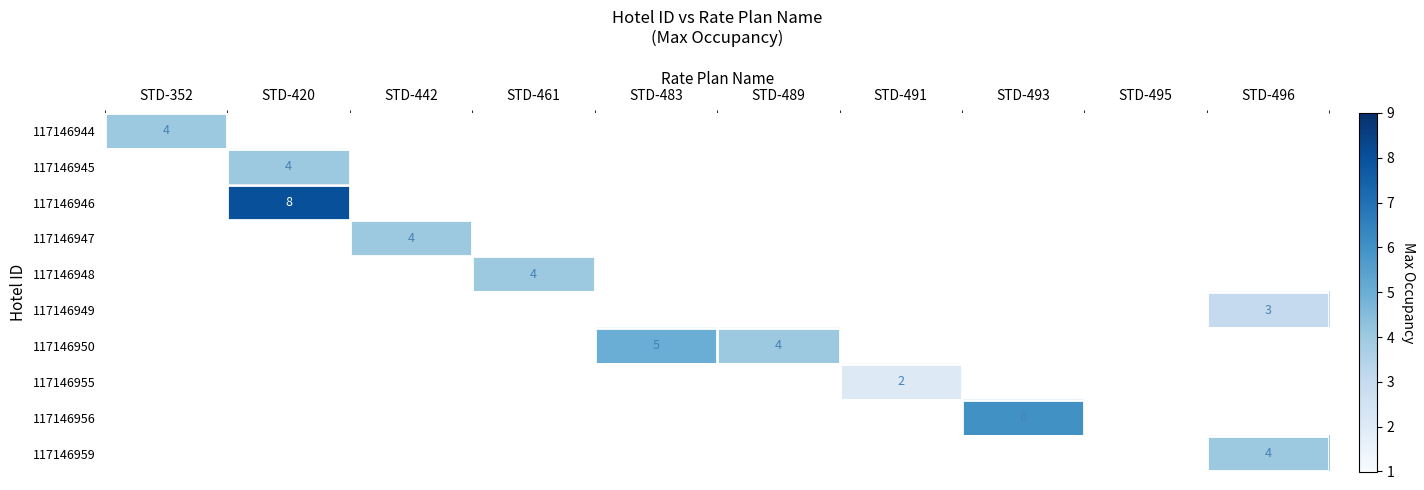

Count the number of categories in the chart.

10